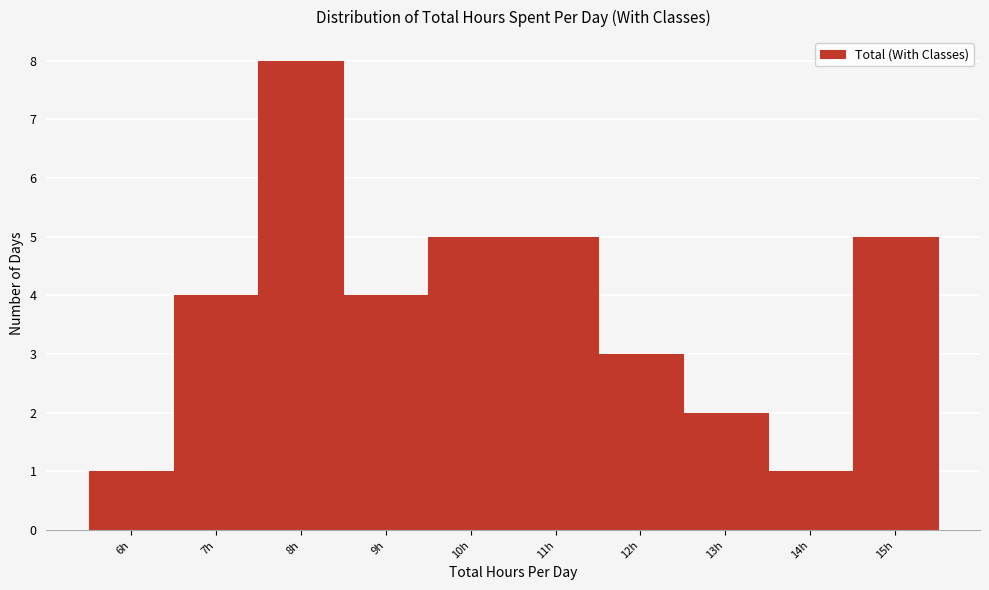

How tall is the bar that spans 14.5 to 15.5 on the x-axis? The values are not printed on the chart, so give them approximately, as read against the axis.

5